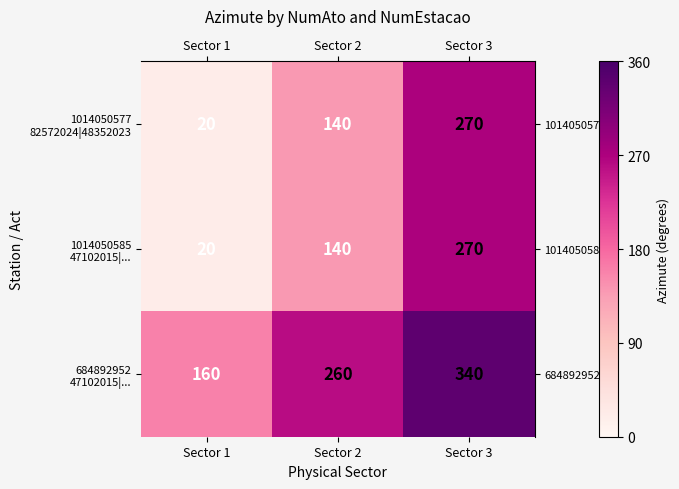

What is the total value across all series at Sector 1?

200